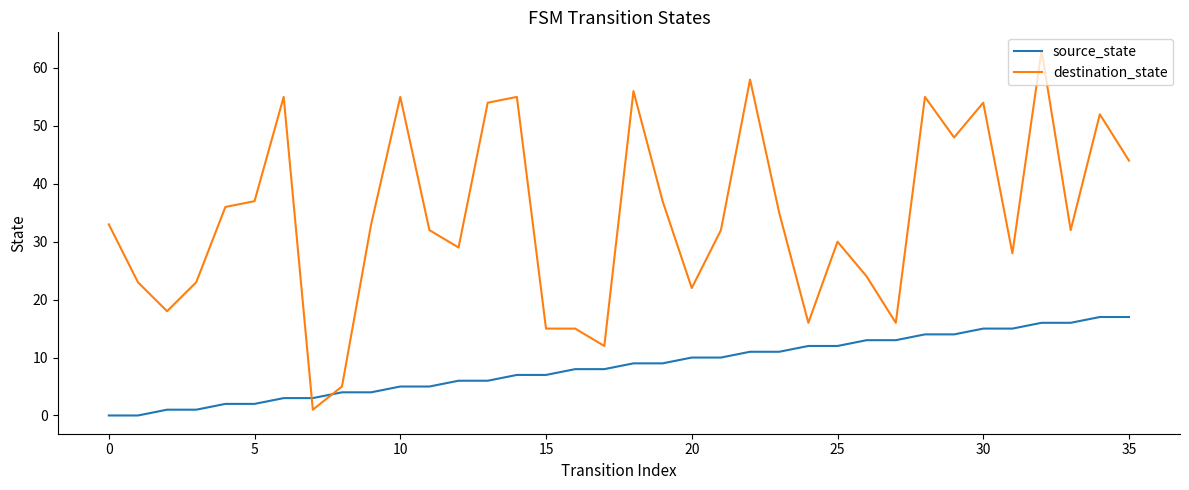

List the series in order of their overall mean, lowest first.

source_state, destination_state